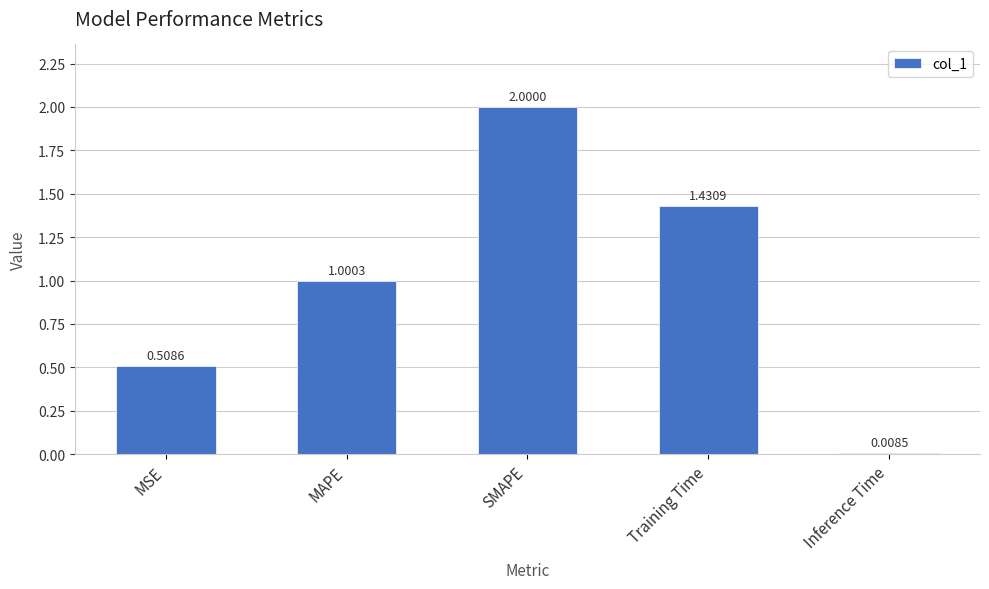

What is the label of the 4th bar from the left?

Training Time